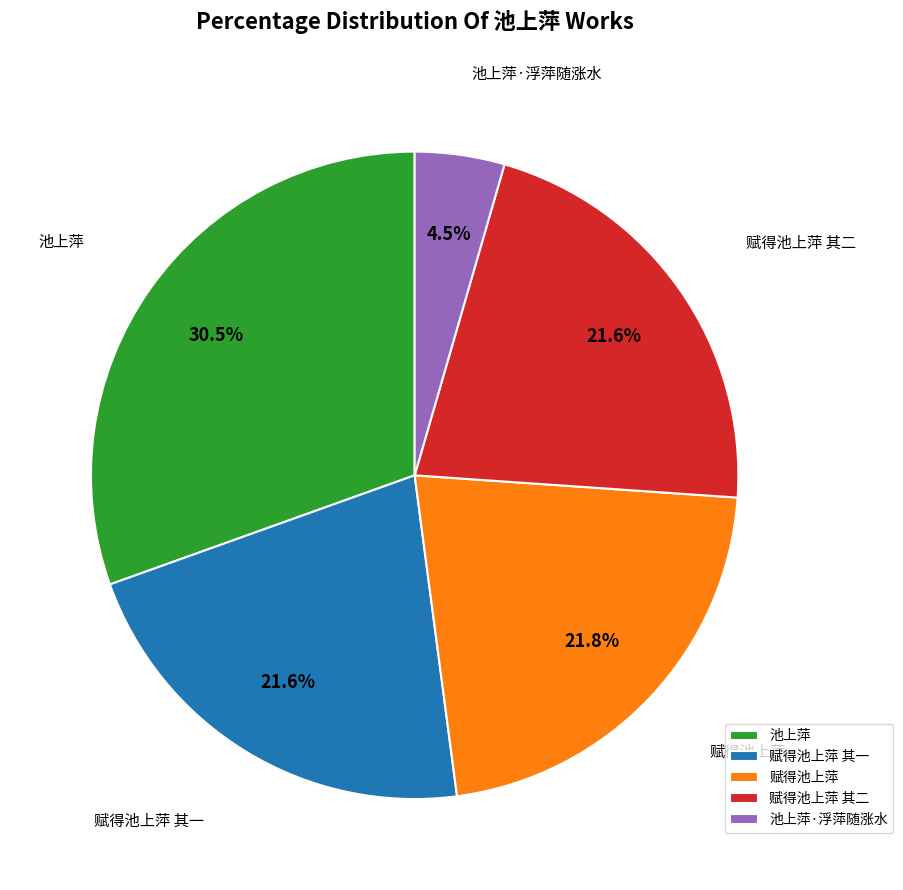

Does any single category account for the majority?

No